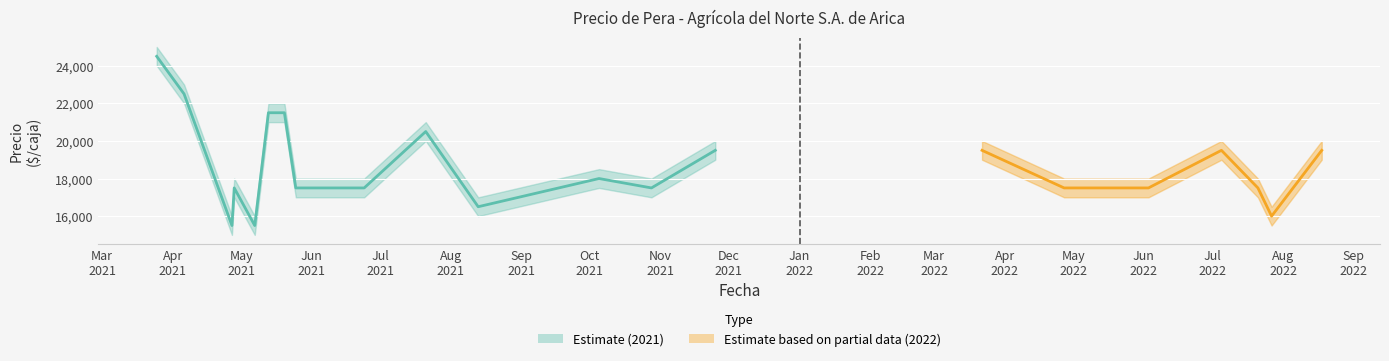

Where does the data first go above 17500?

Mar
2021